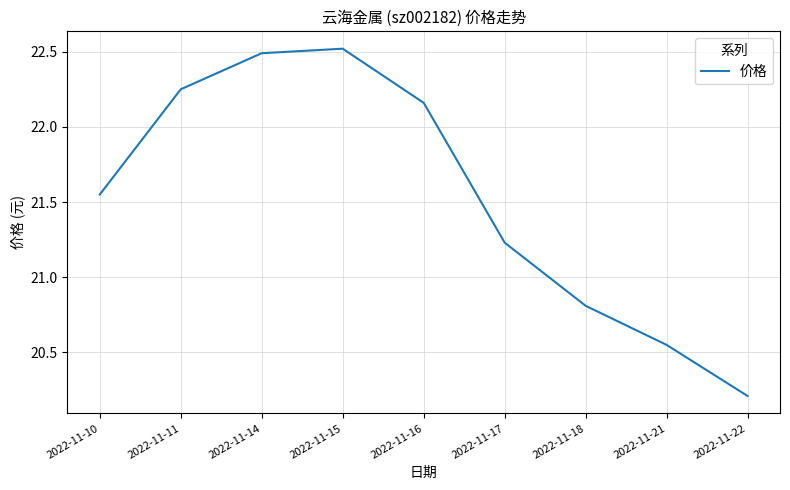

What is the change in value from 2022-11-21 to 2022-11-22?

-0.3